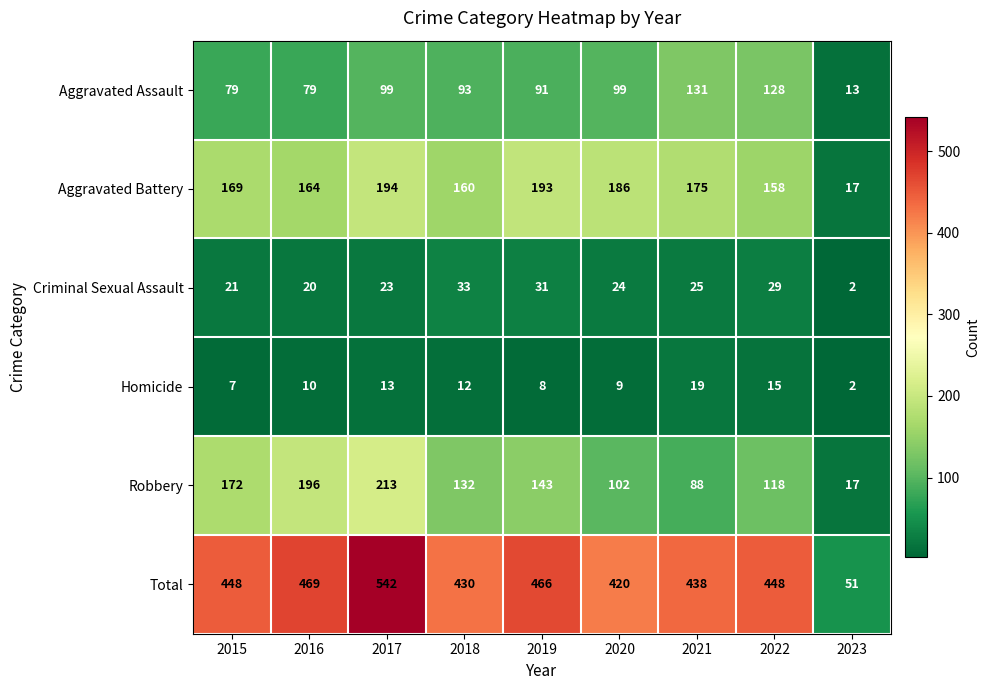

Rank the series by their maximum value, from lowest to highest.

Homicide, Criminal Sexual Assault, Aggravated Assault, Aggravated Battery, Robbery, Total